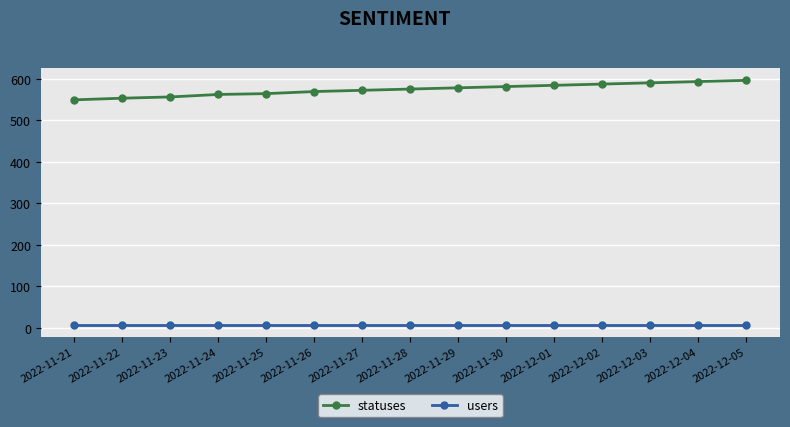

What are all the series names shown in the legend?

statuses, users